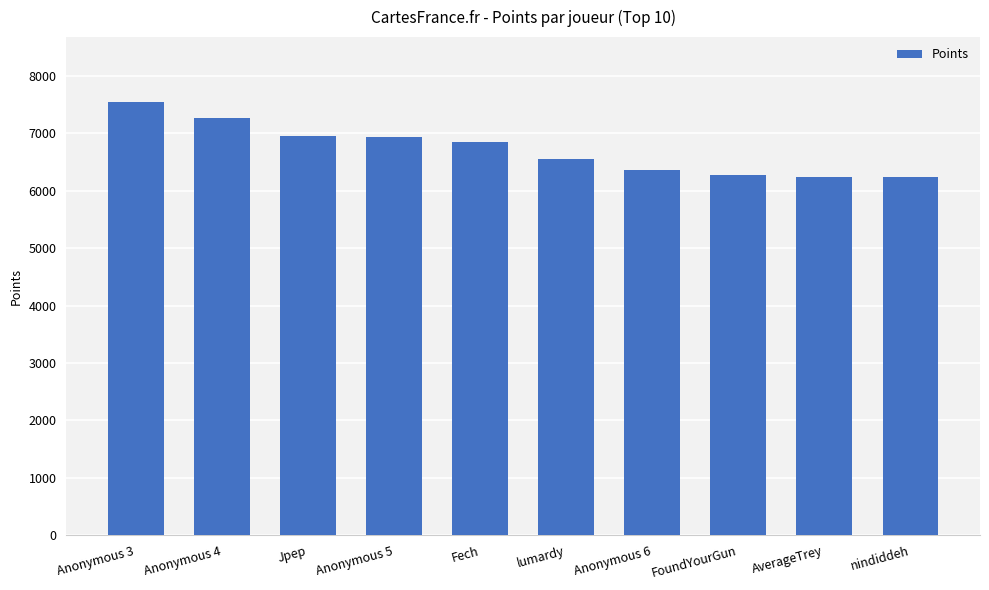

What is the value of the 10th bar from the left?

6248